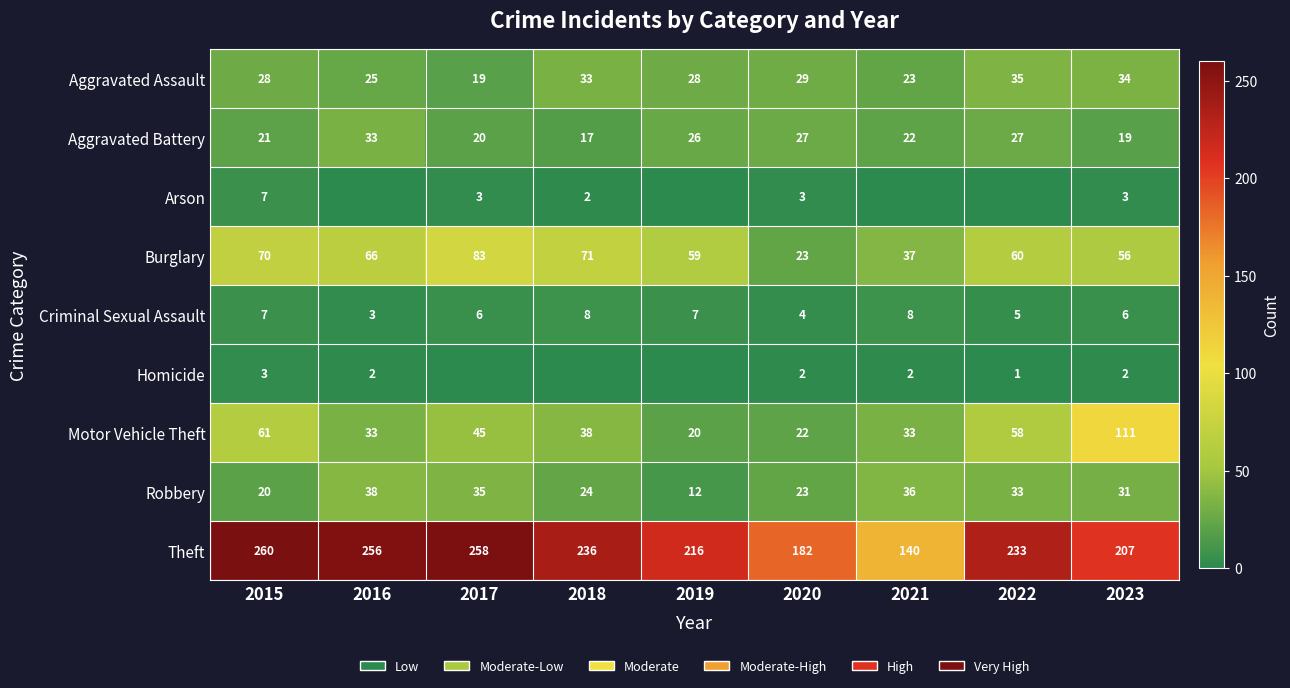

How many values in the Motor Vehicle Theft series are below 38?

4